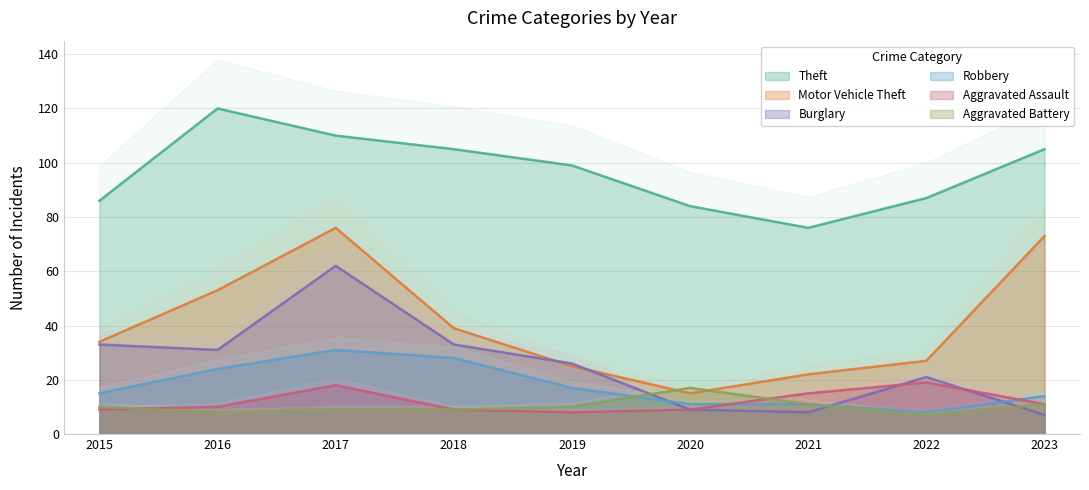

Which series changed the most between 2015 and 2019?

Theft